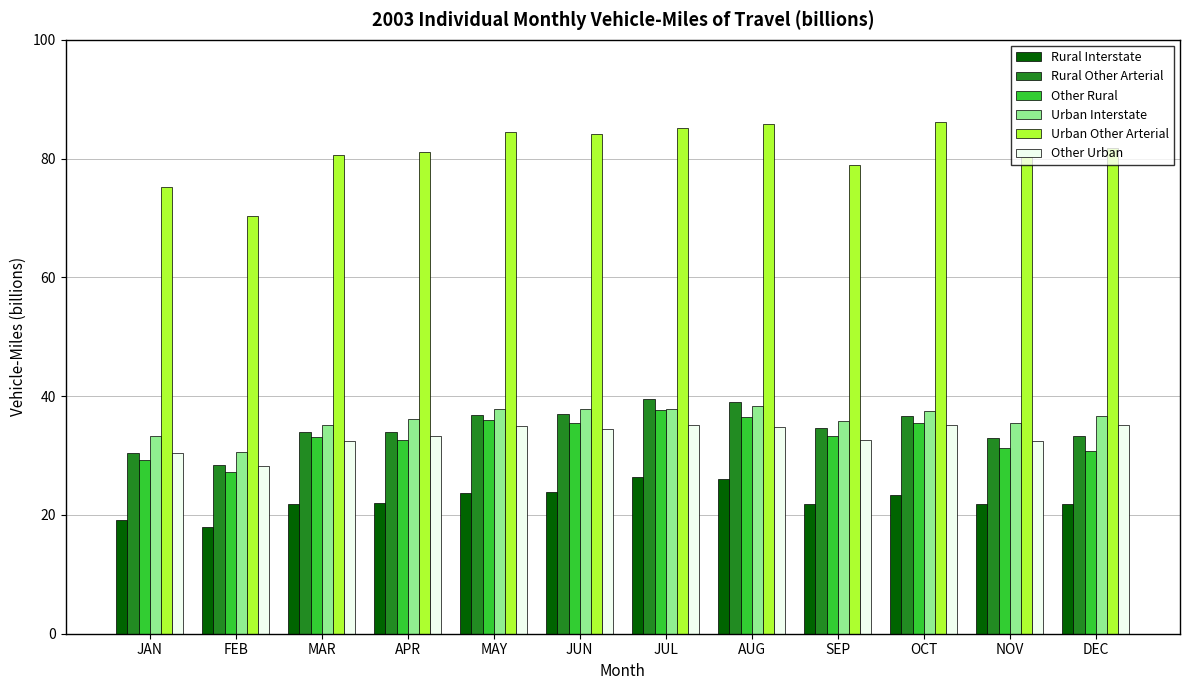

How many bars are there in total?

72